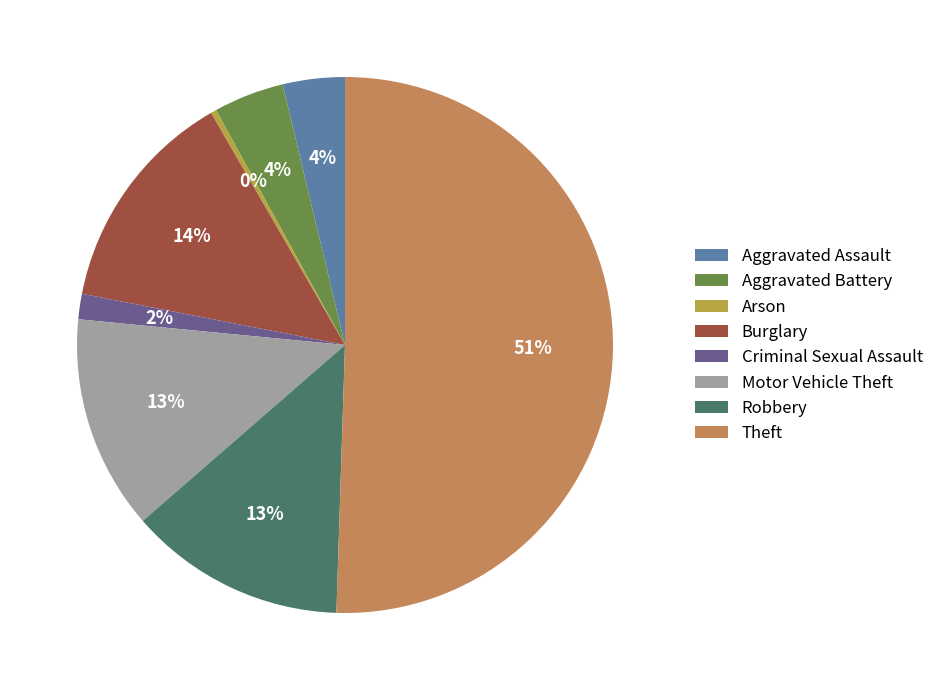

To the nearest percent, what portion does Criminal Sexual Assault represent?

2%